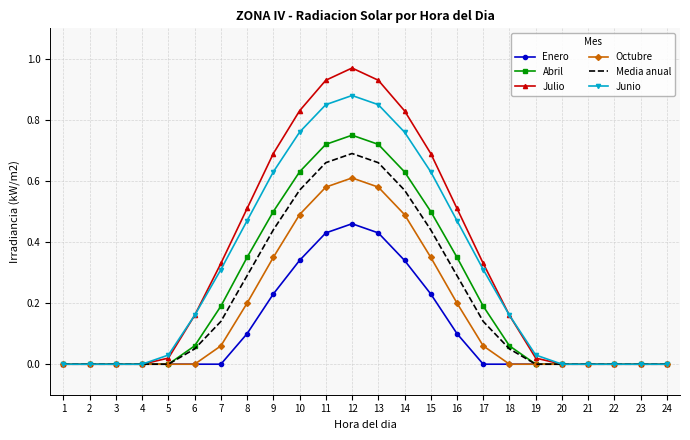

At which category is the sum across all series the highest?

12